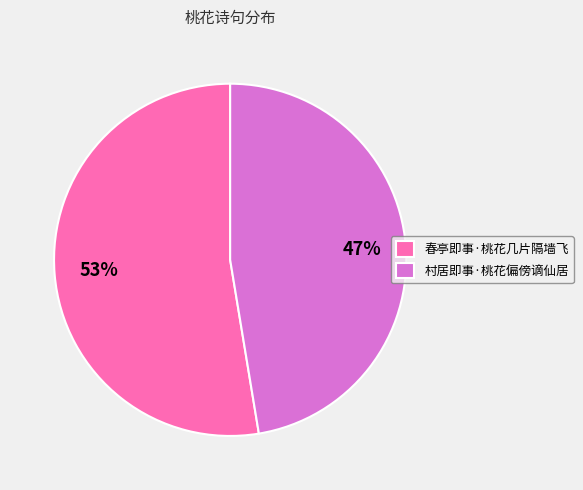

To the nearest percent, what portion does 村居即事·桃花偏傍谪仙居 represent?

47%